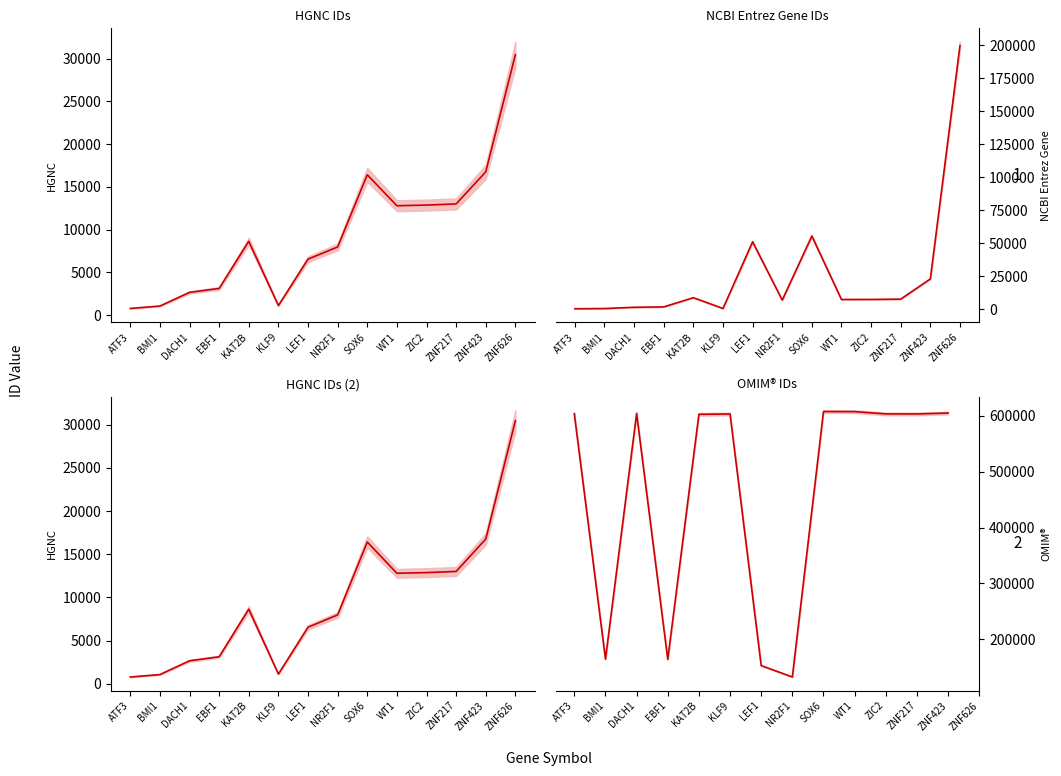

What is the total value across all series at LEF1?

217523.0